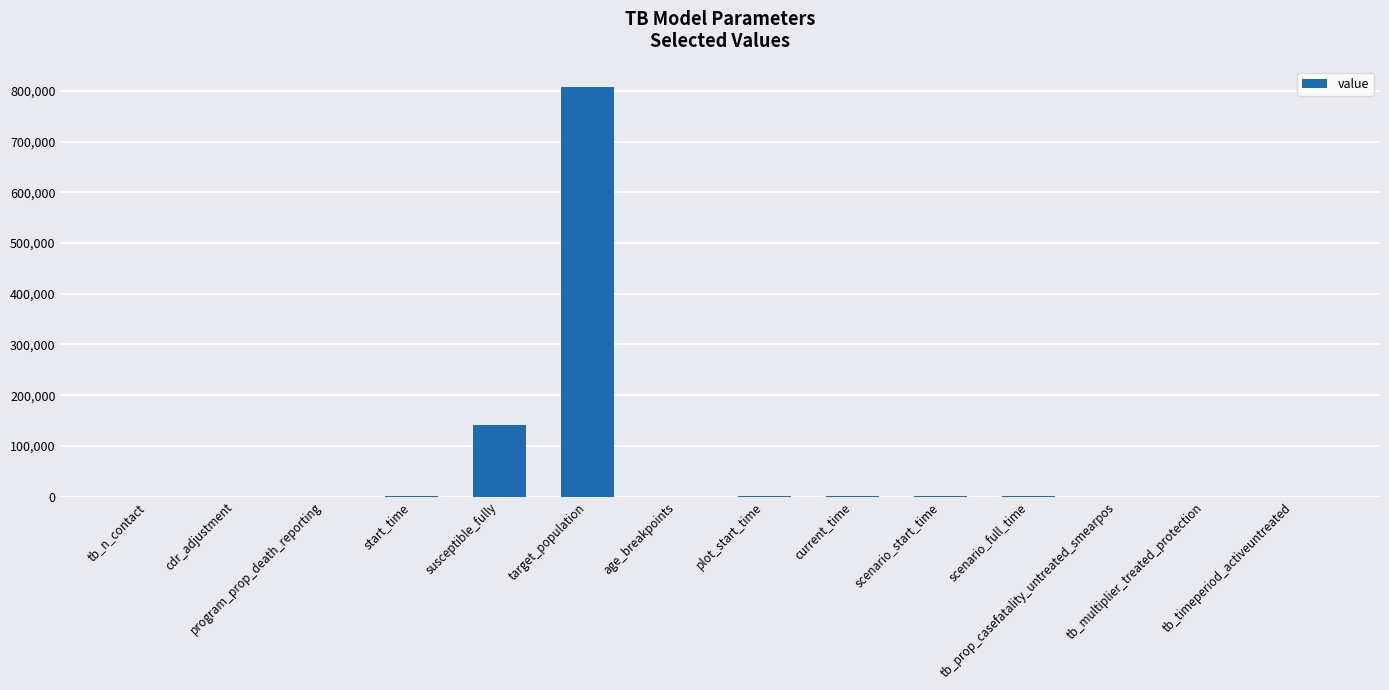

At which label does the data first exceed 1896?

start_time